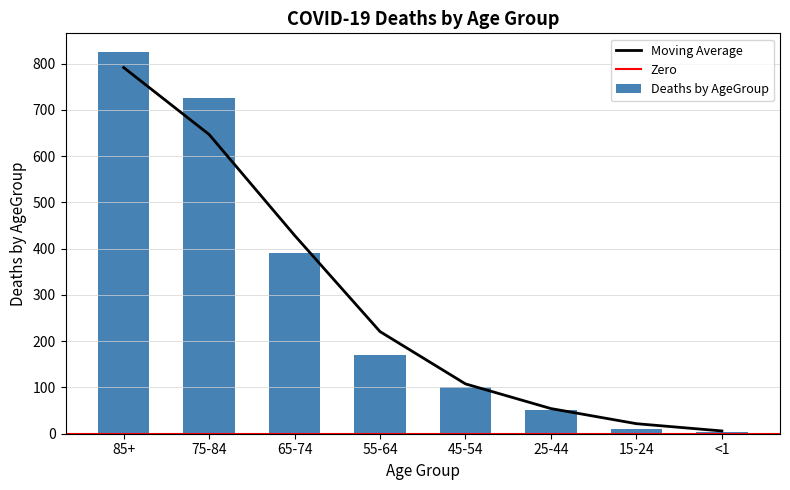

What is the minimum value shown in the chart?

4